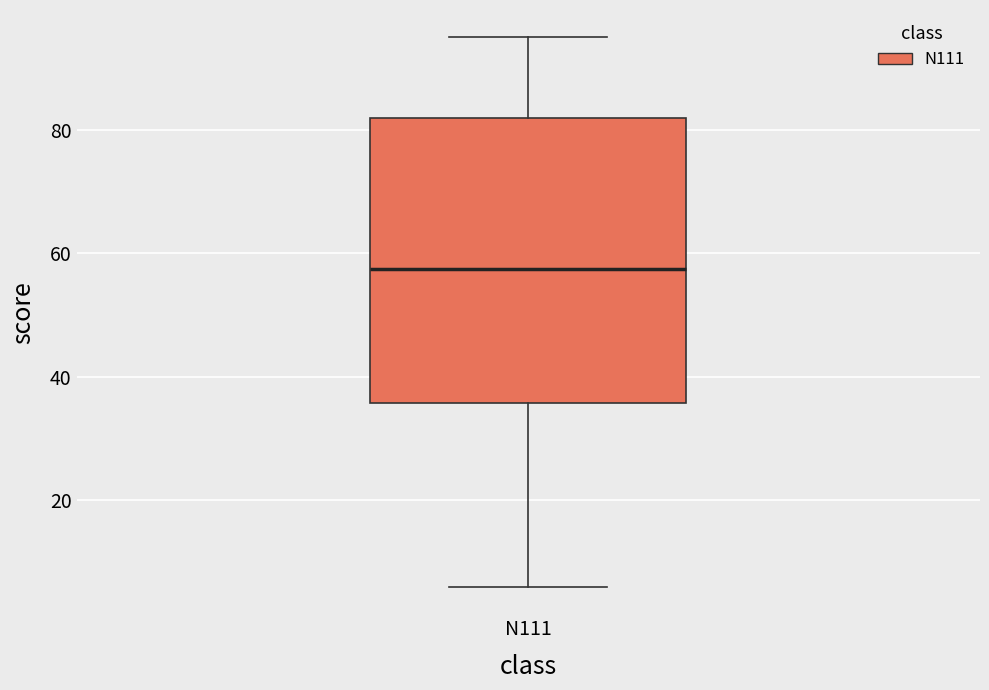

Where does the upper whisker of the box for N111 end on the y-axis? The values are not printed on the chart, so give them approximately, as read against the axis.

96